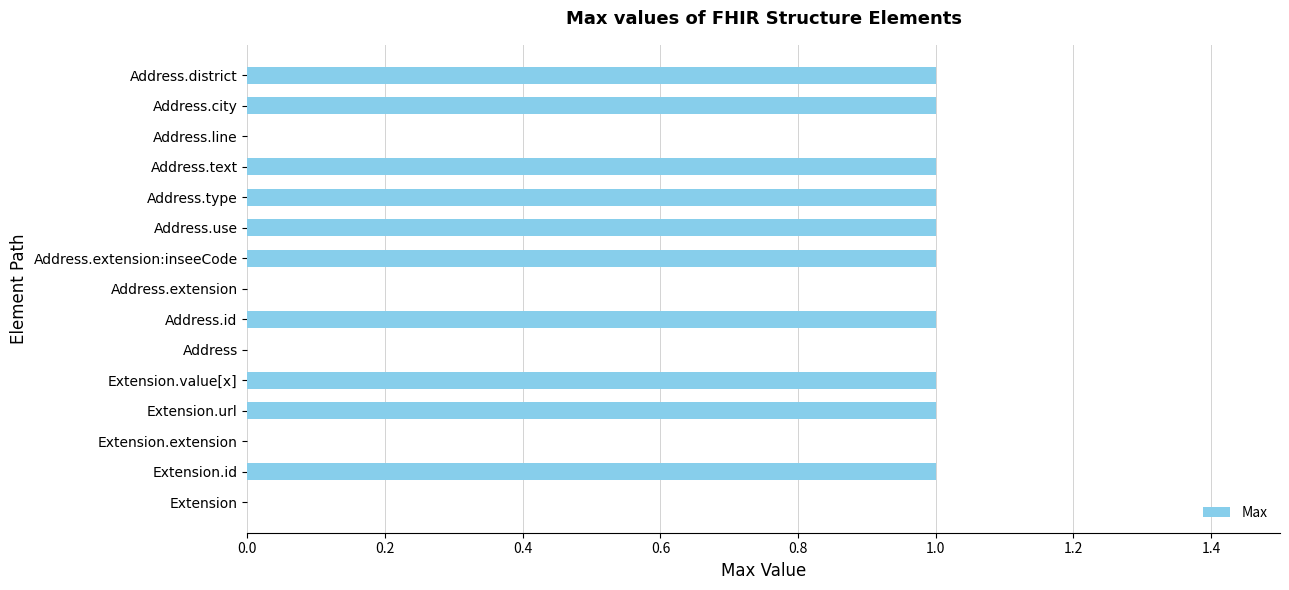

Reading bottom to top, extract all data points from this chart.

Extension=0	Extension.id=1	Extension.extension=0	Extension.url=1	Extension.value[x]=1	Address=0	Address.id=1	Address.extension=0	Address.extension:inseeCode=1	Address.use=1	Address.type=1	Address.text=1	Address.line=0	Address.city=1	Address.district=1